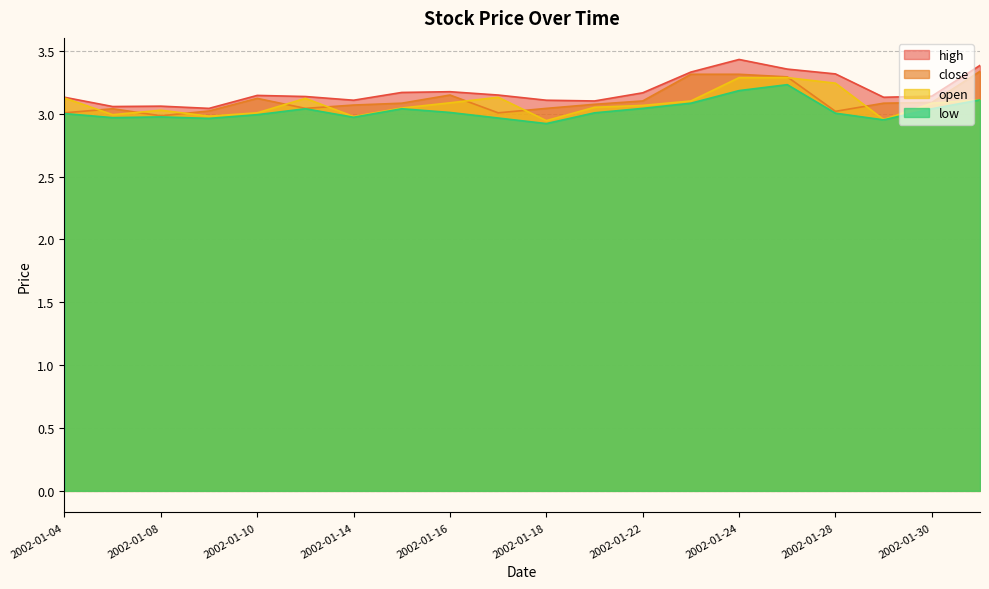

How many lines are shown in the chart?

4